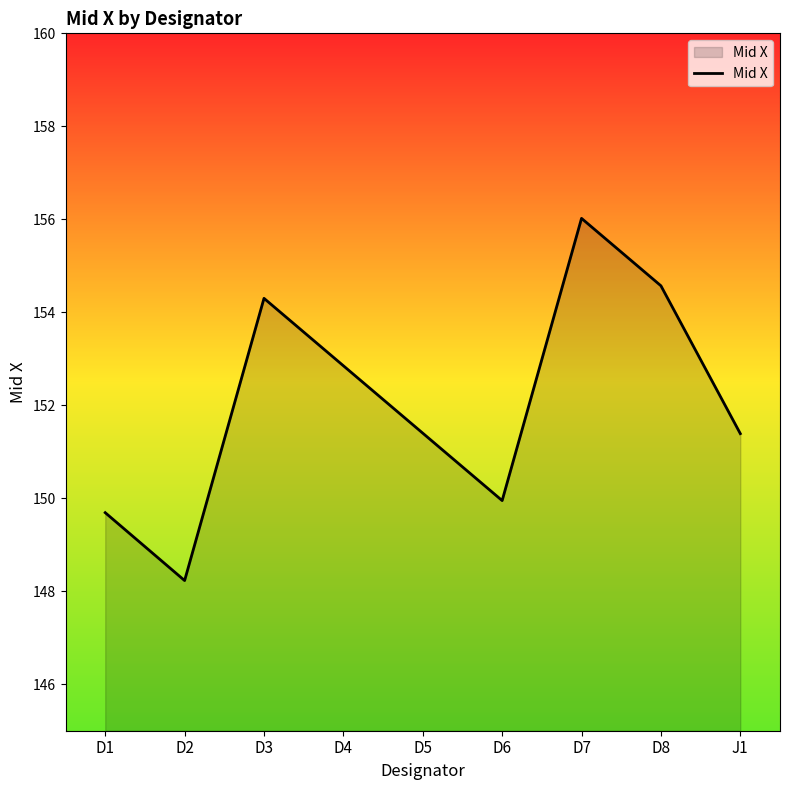

What is the maximum value shown in the chart?

156.0